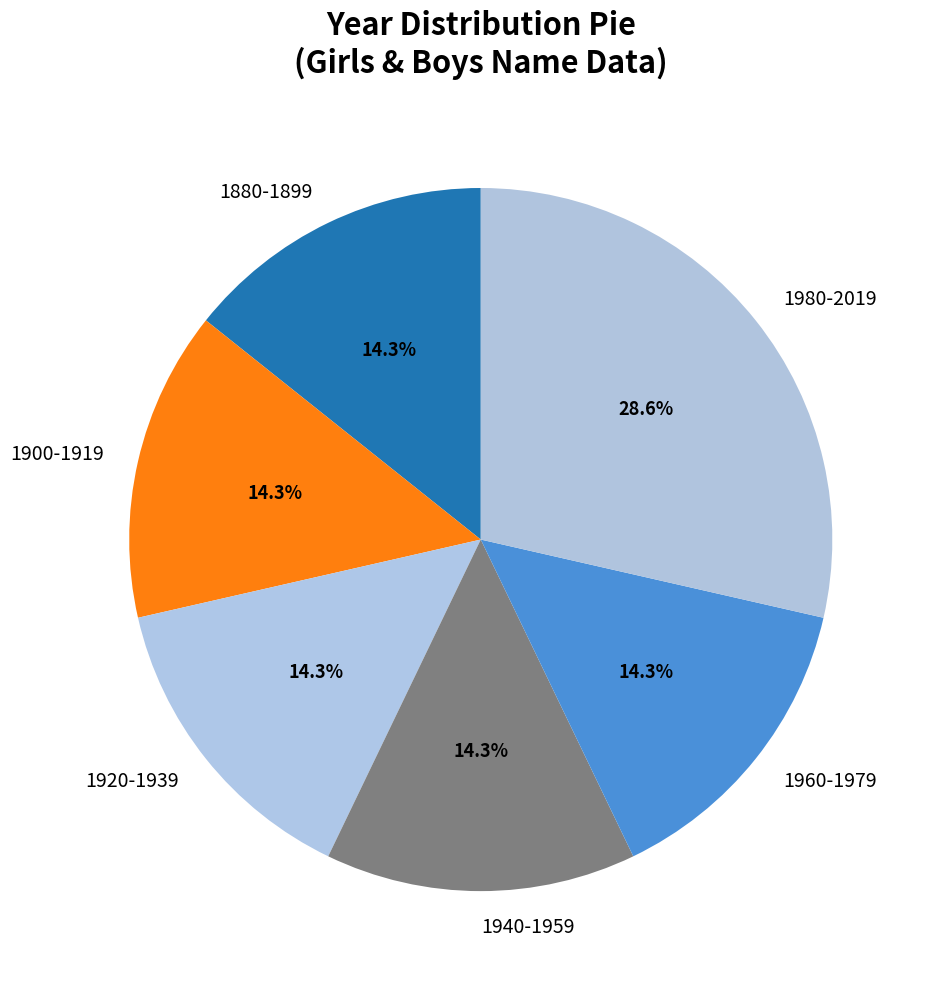

Which category has the biggest portion of the pie?

1980-2019